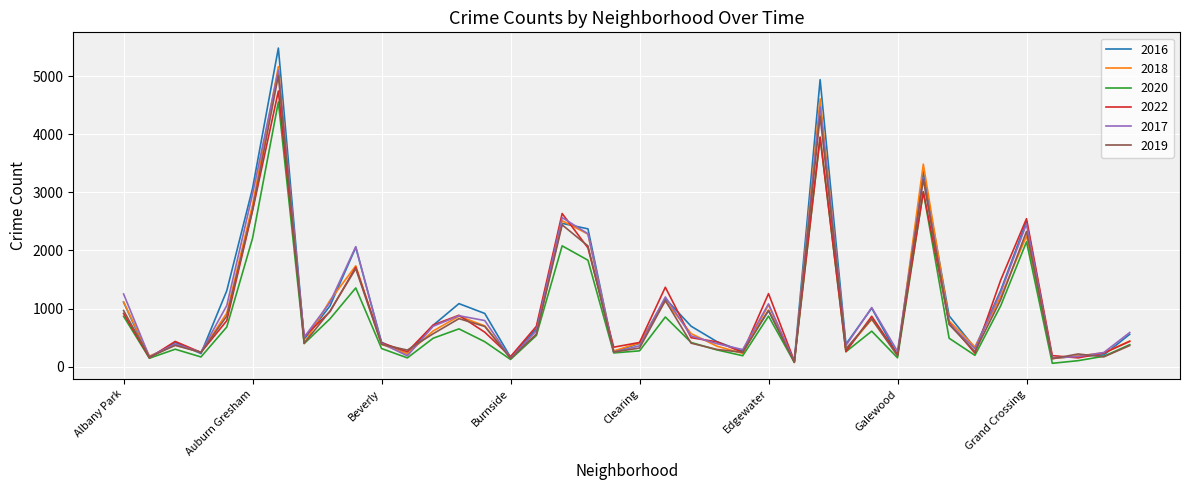

Which series has the widest spread of values?

2016